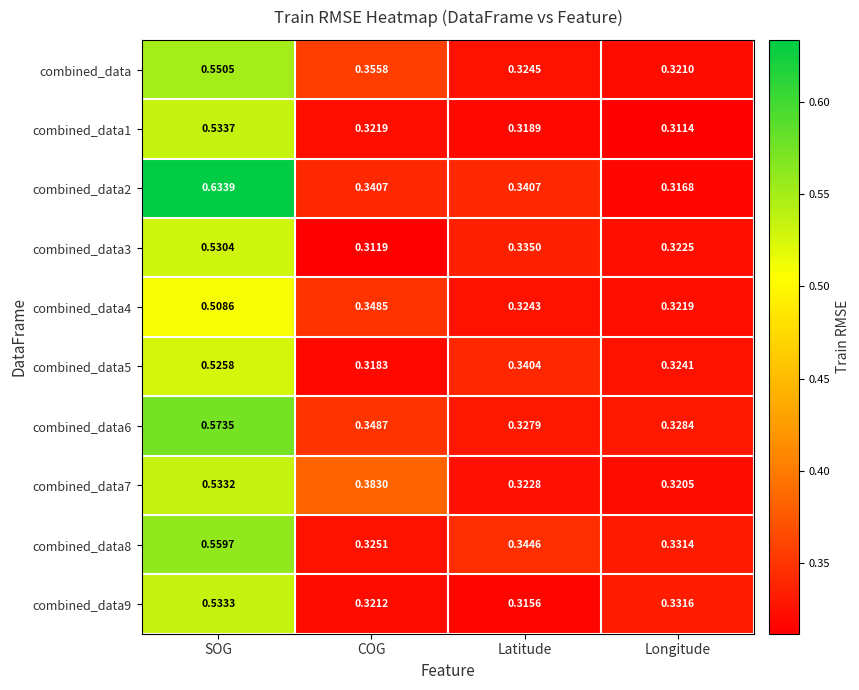

List the labels in order of combined_data value, largest first.

SOG, COG, Latitude, Longitude